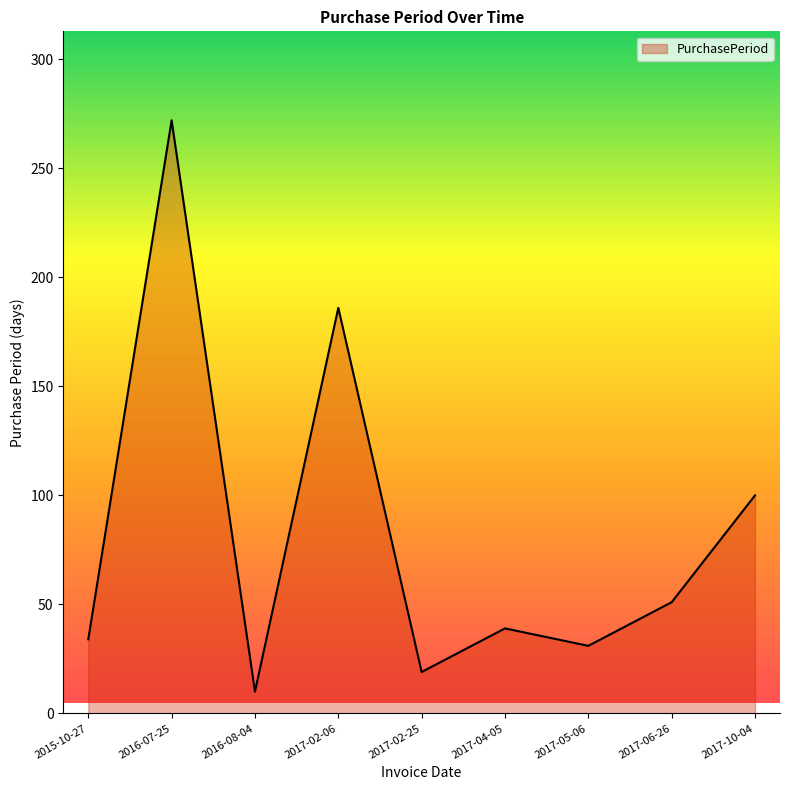

Is it true that the value at 2017-10-04 is 100?

True